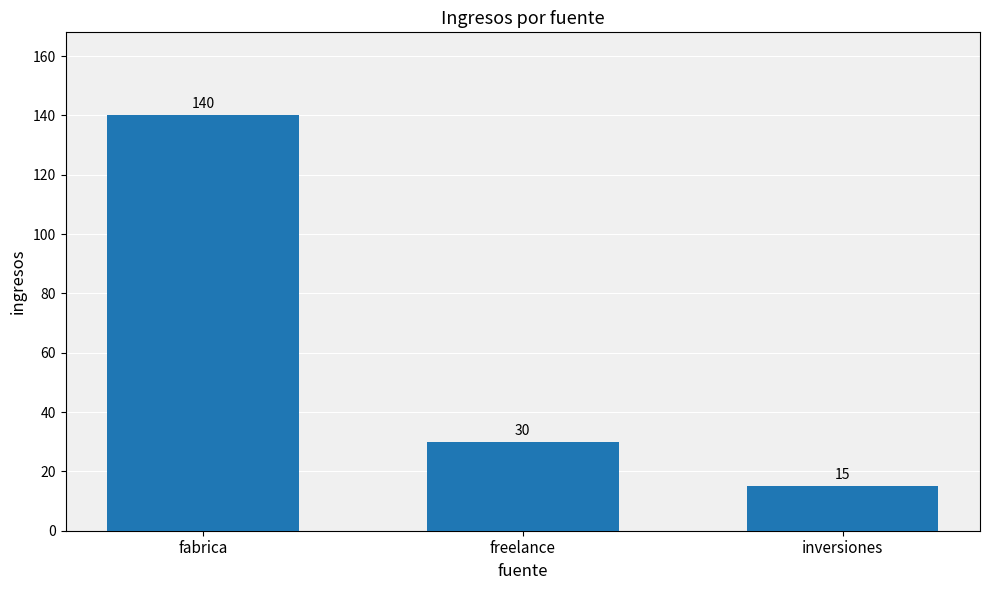

How many data points are less than 30?

1